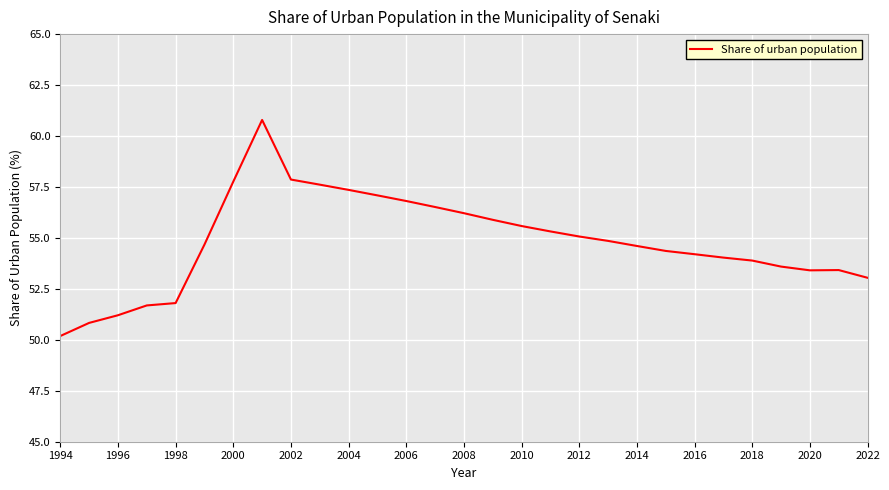

What is the difference between the maximum and minimum values?

10.6